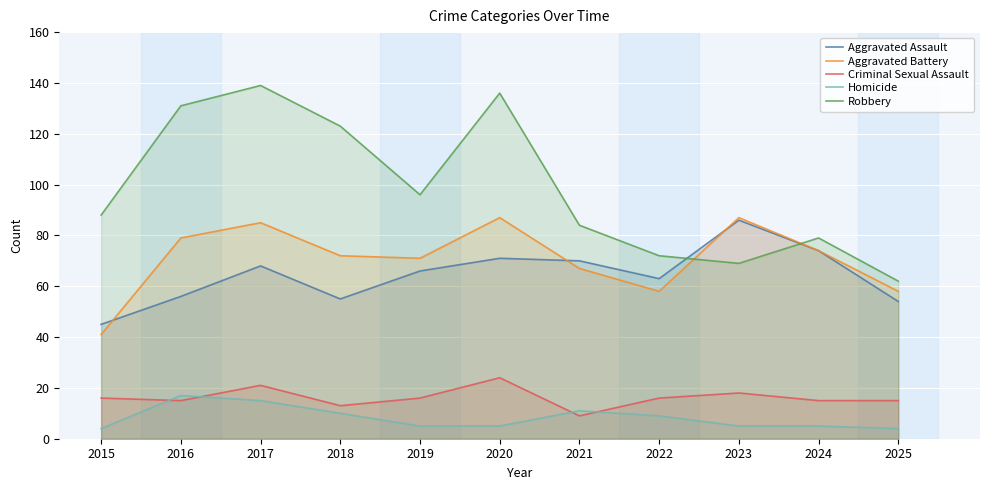

At 2019, list the series in order from largest to smallest.

Robbery, Aggravated Battery, Aggravated Assault, Criminal Sexual Assault, Homicide